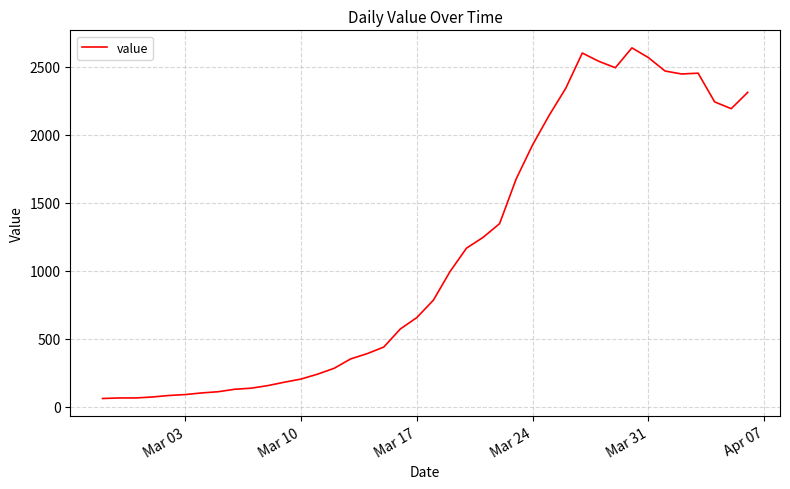

What is the smallest value displayed?

61